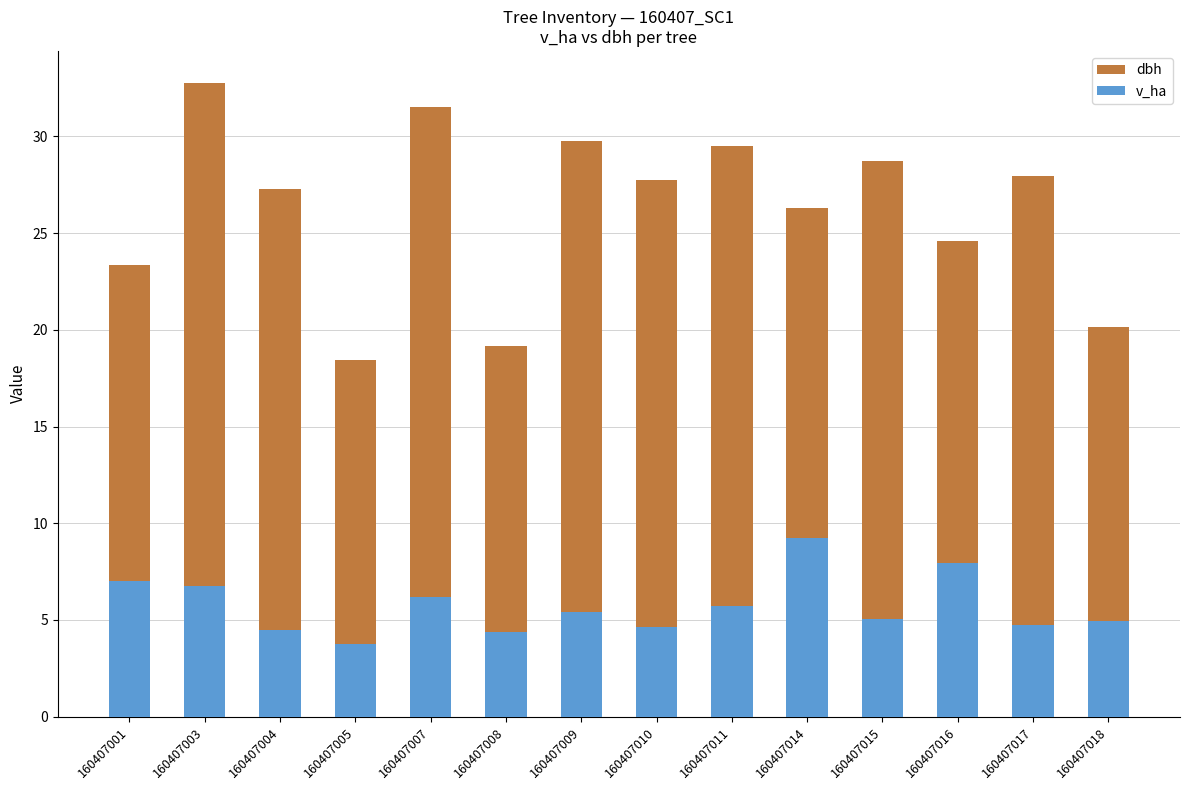

List the series in order of their overall mean, highest first.

dbh, v_ha